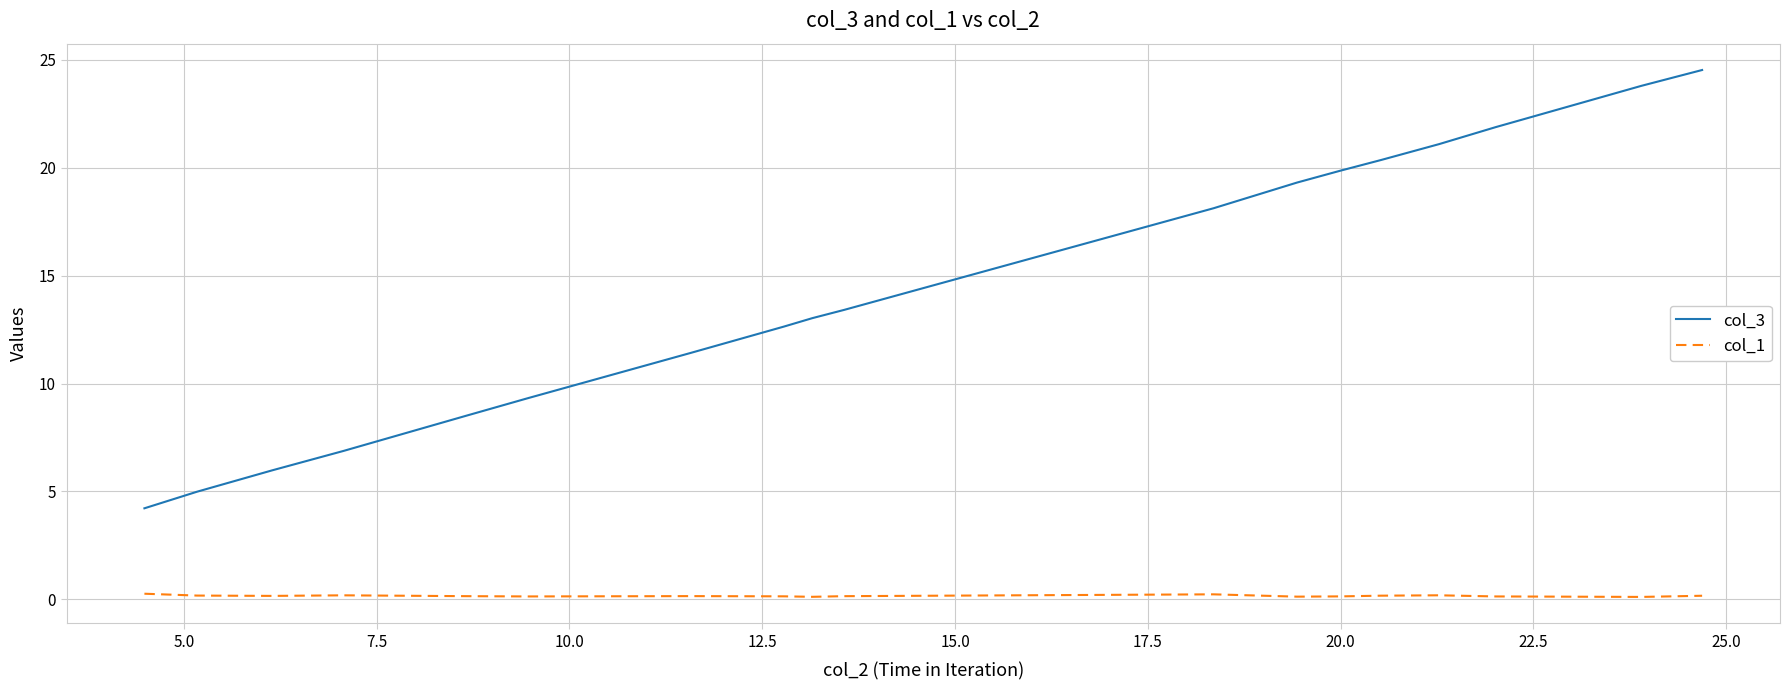

In col_1, how many points are higher than both neighbors (excluding endpoints)?

4